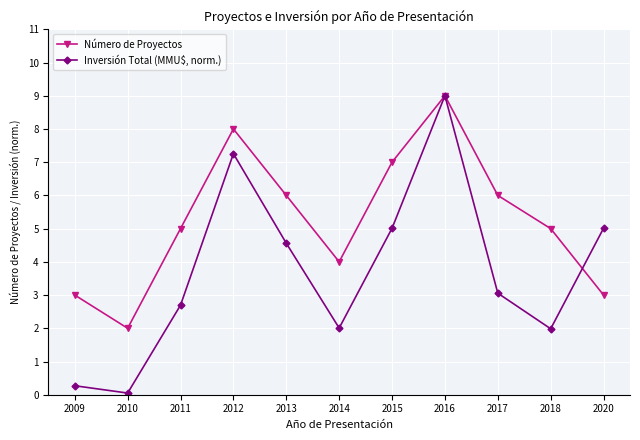

What is the sum of the Número de Proyectos values at 2014 and 2013?

10.0